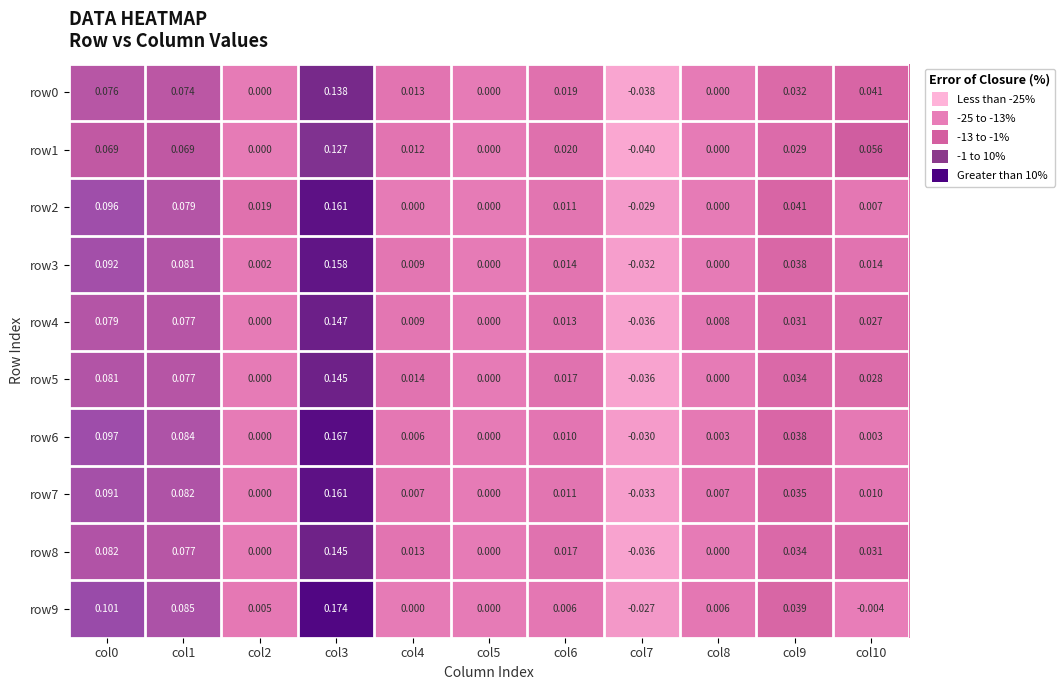

Is the value of row3 at col6 greater than the value of row7 at col5?

Yes